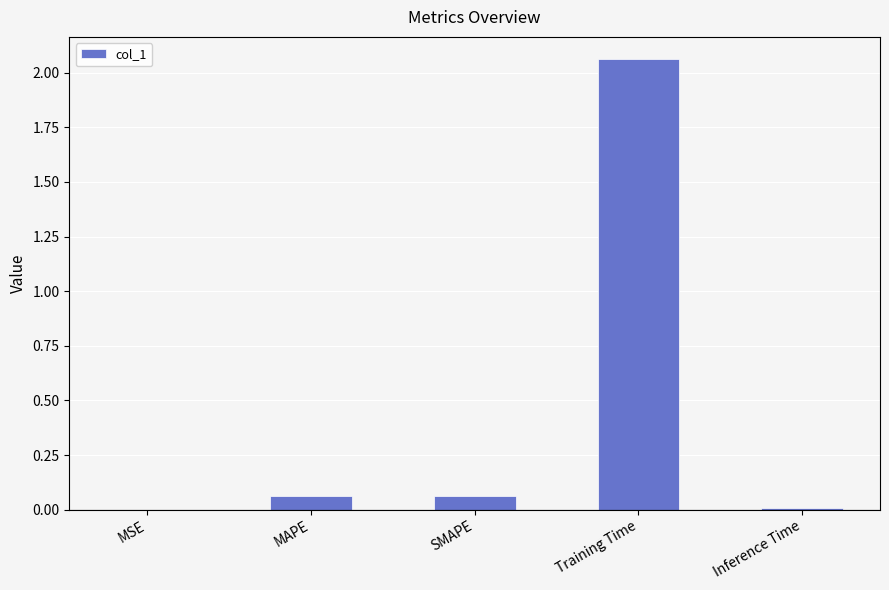

Which has a higher value, Training Time or SMAPE?

Training Time